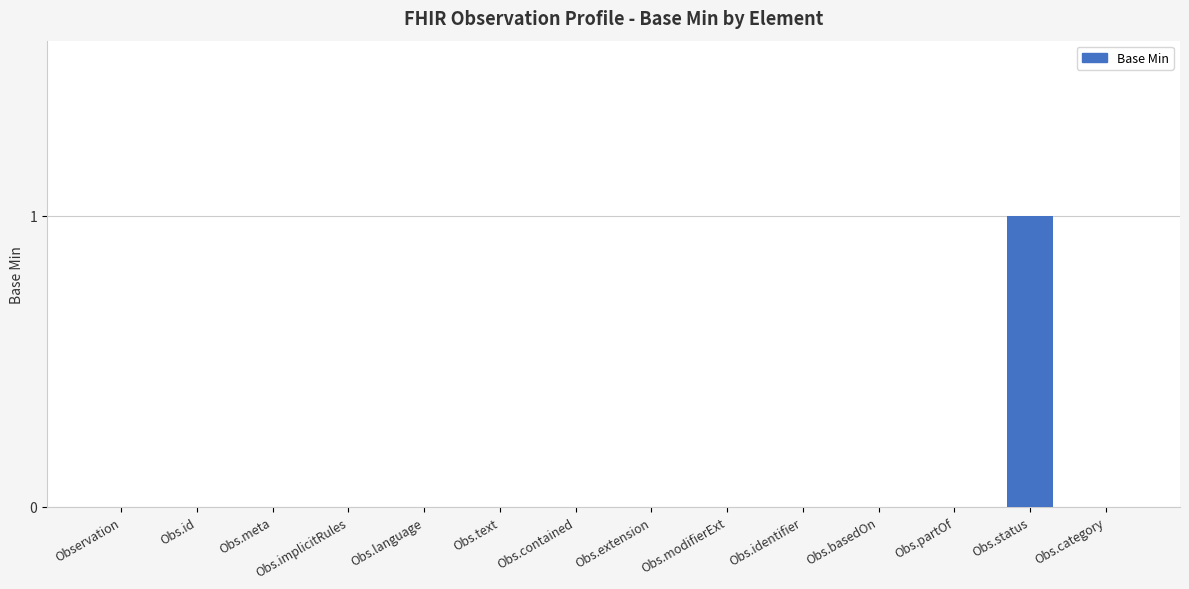

Which category has the highest value across all series?

Obs.status